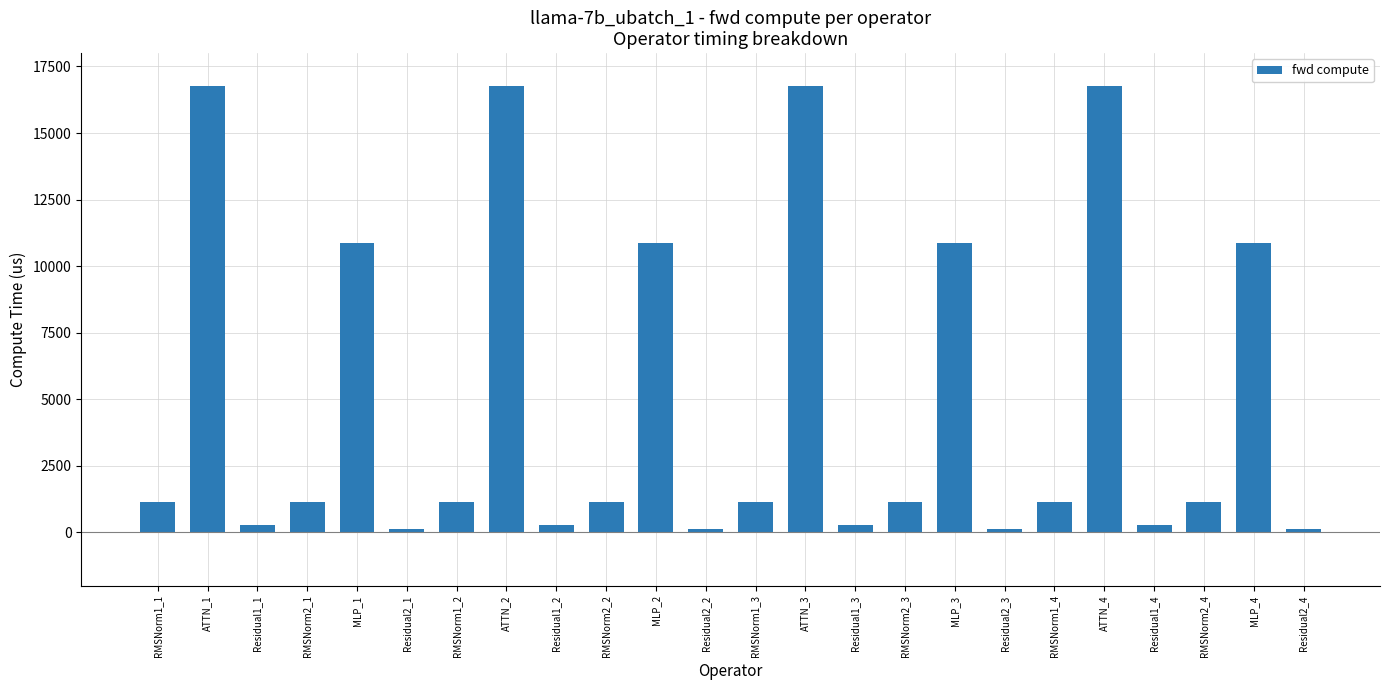

How many distinct data groups are displayed?

1